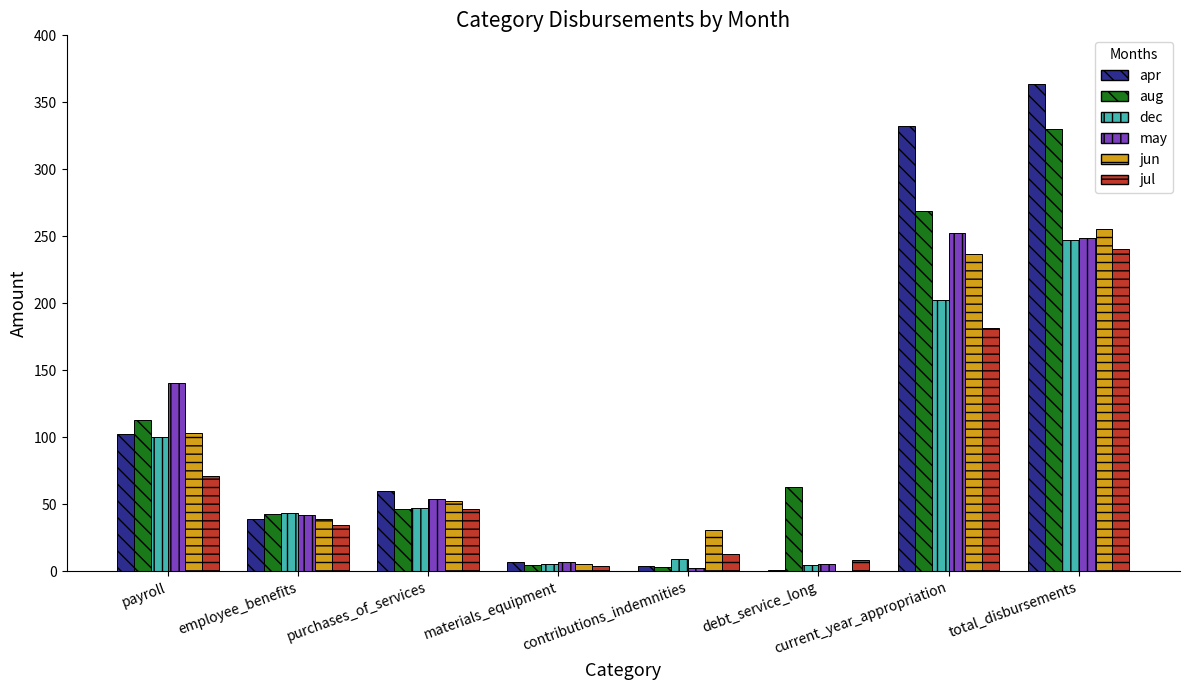

What is the sum of all may values?

753.6